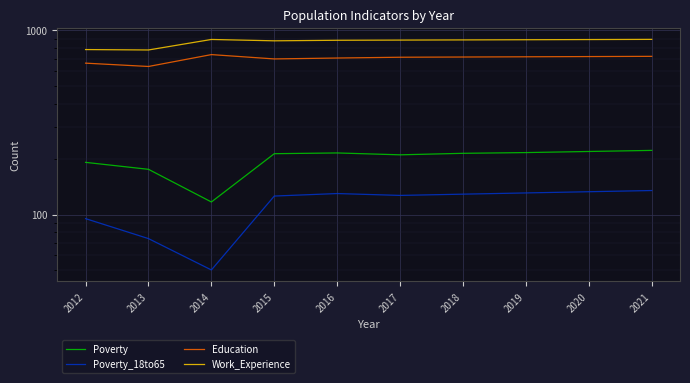

True or false: Work_Experience has a value of 1178 at 2018.

False